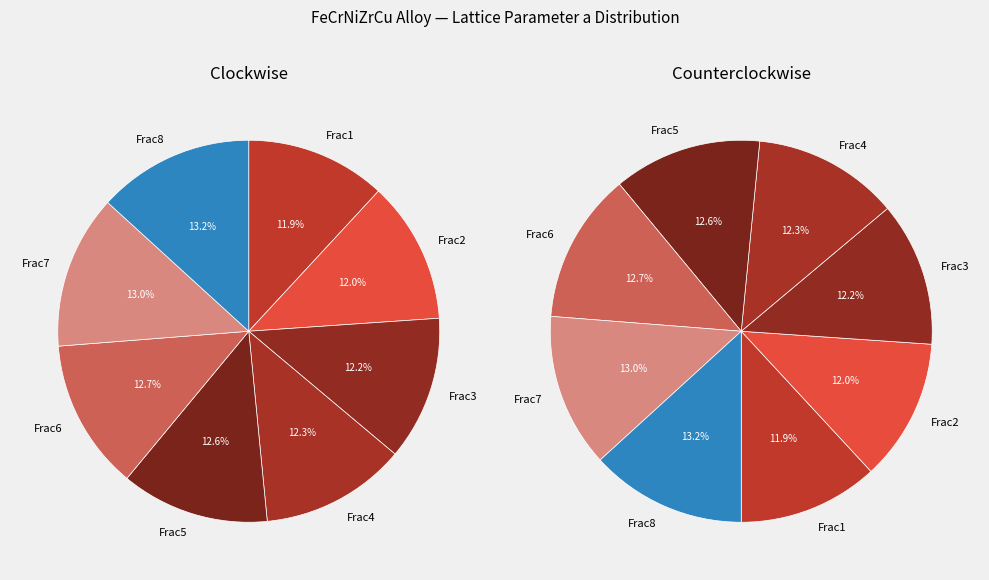

Does 17.5 12.3 17.6 27 25.6 represent more than half of the total?

No